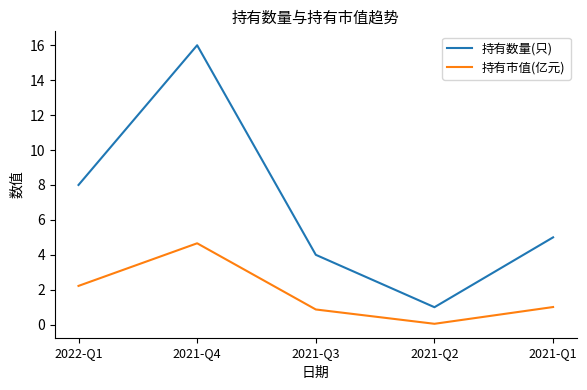

What is the smallest value displayed?

0.1